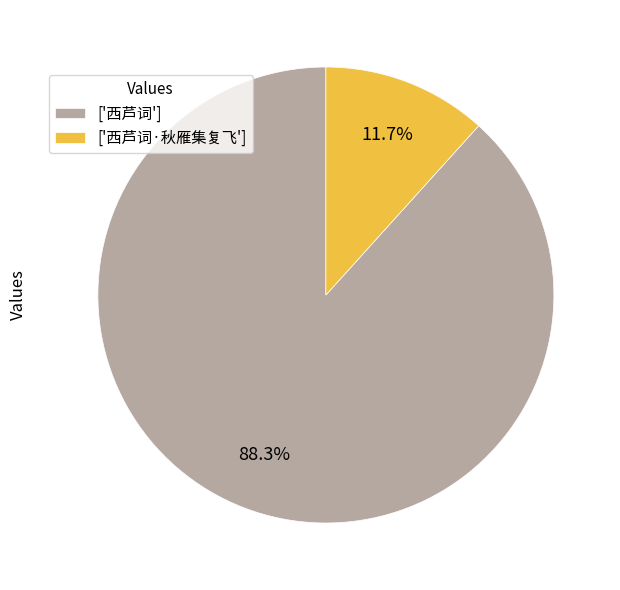

Combined, what portion of the pie is ['西芦词'] and ['西芦词·秋雁集复飞']?

100.0%